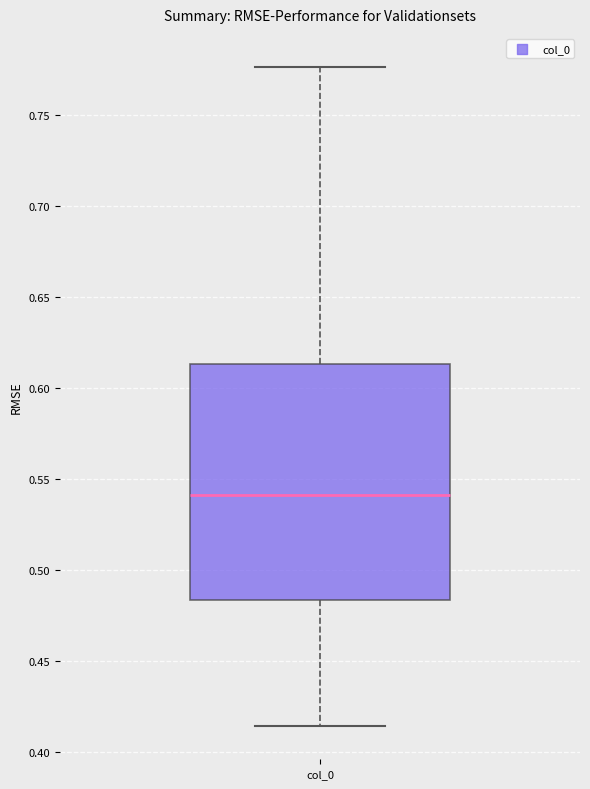

Where does the upper whisker of the box for col_0 end on the y-axis? The values are not printed on the chart, so give them approximately, as read against the axis.

0.775